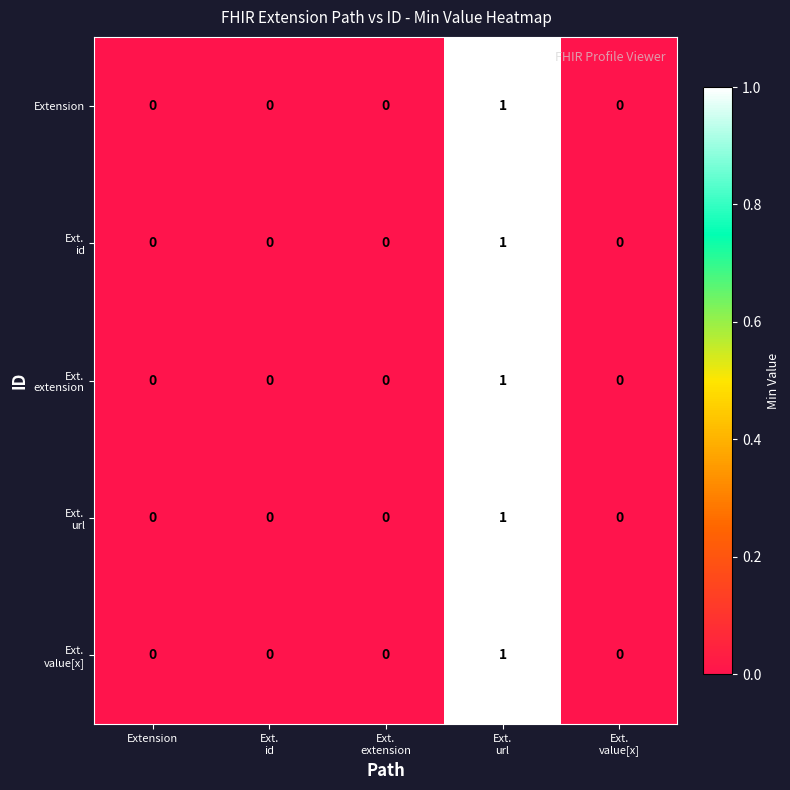

The Extension series shows 0 at Extension. True or false?

True